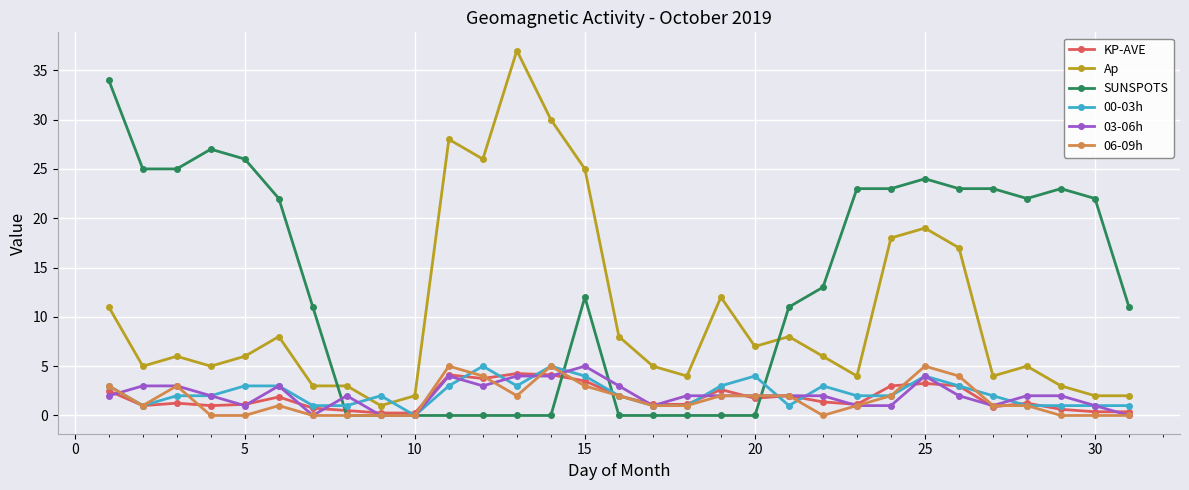

How many categories are shown in the chart?

31